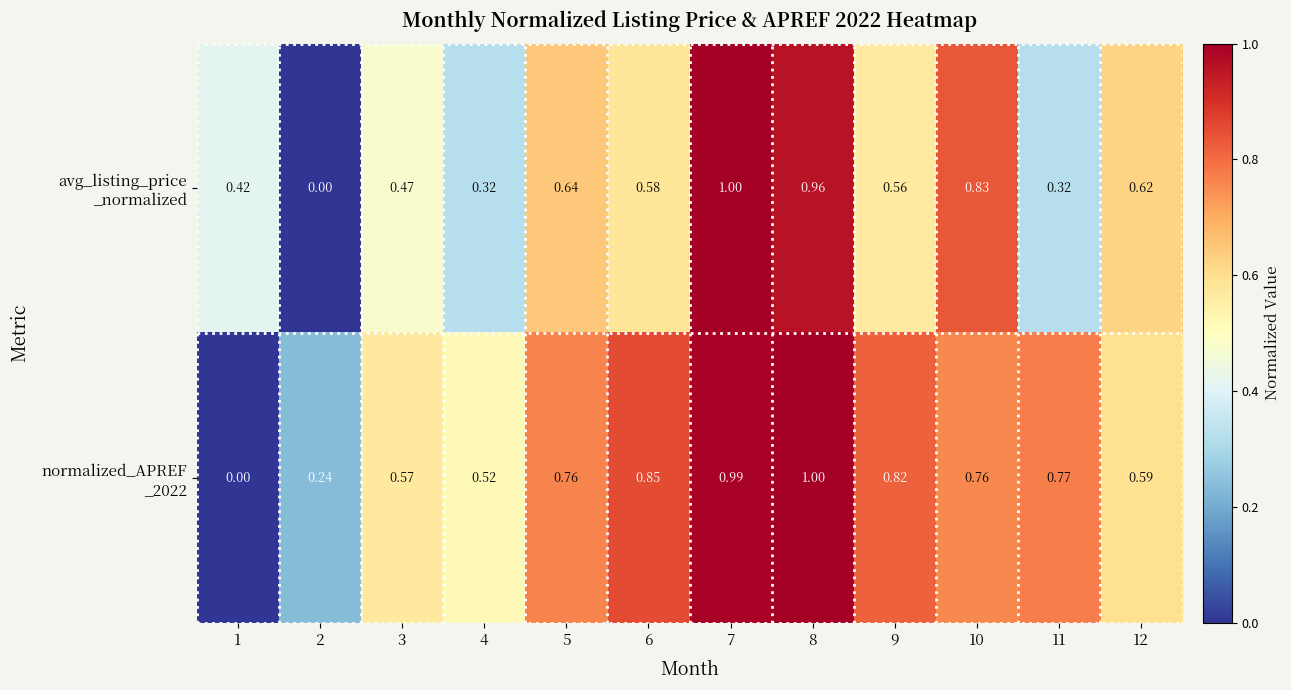

Which category has the lowest value across all series?

2